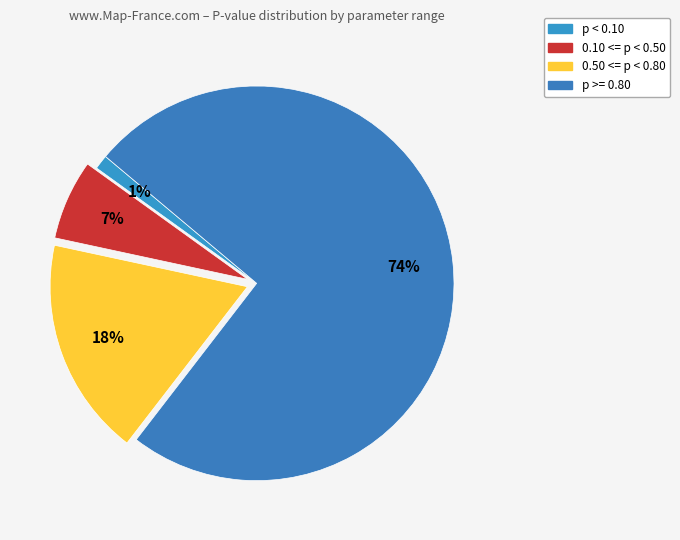

Count the number of slices in the pie.

4